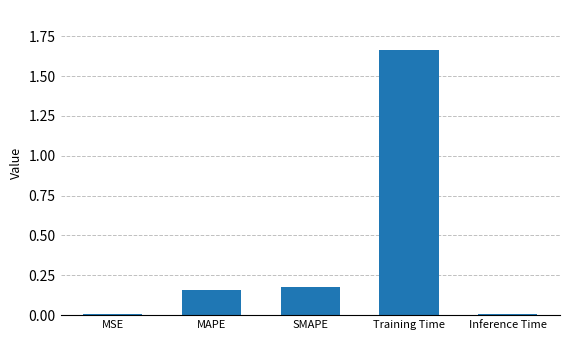

Which category has the highest value across all series?

Training Time